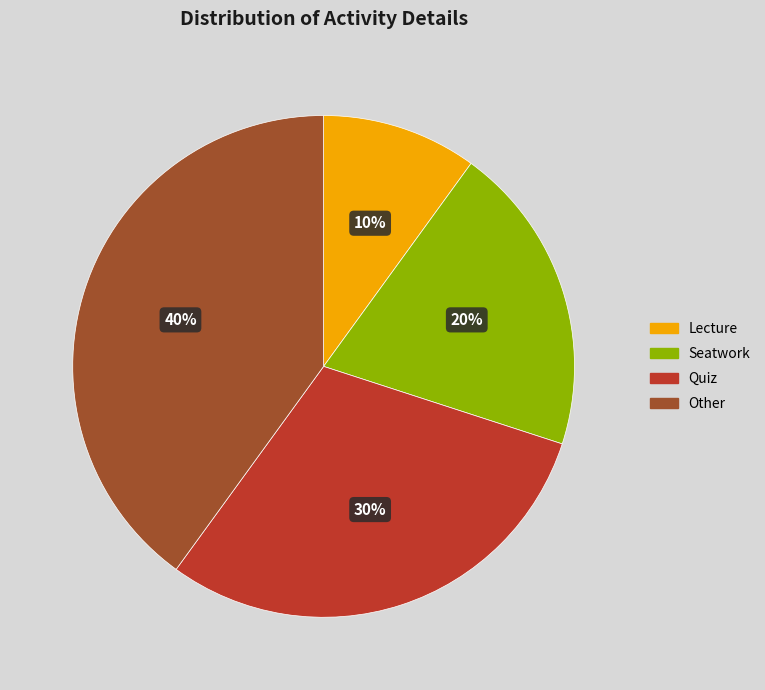

To the nearest percent, what is the average slice percentage?

25%